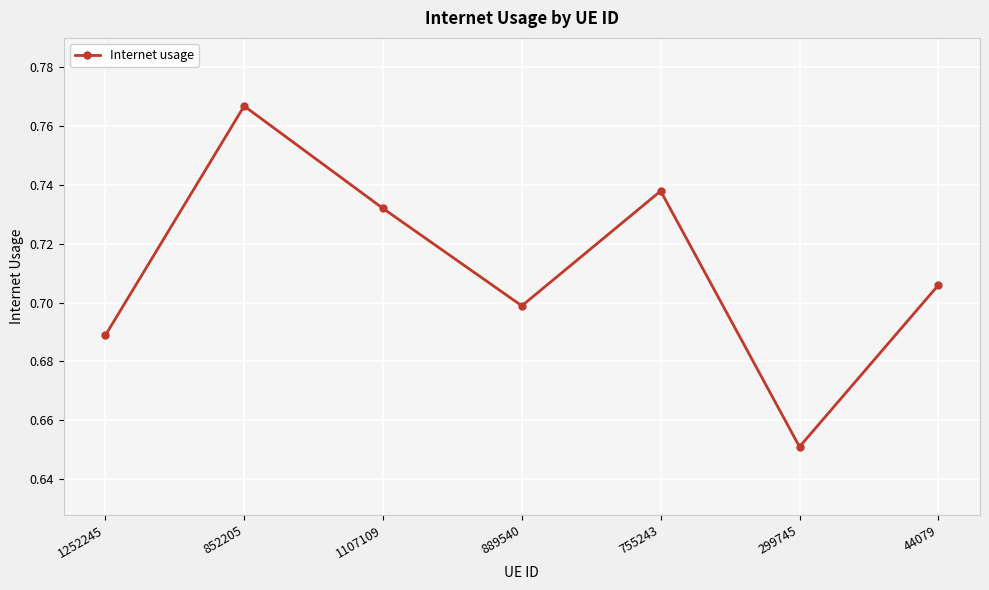

Count the number of data series in this chart.

1